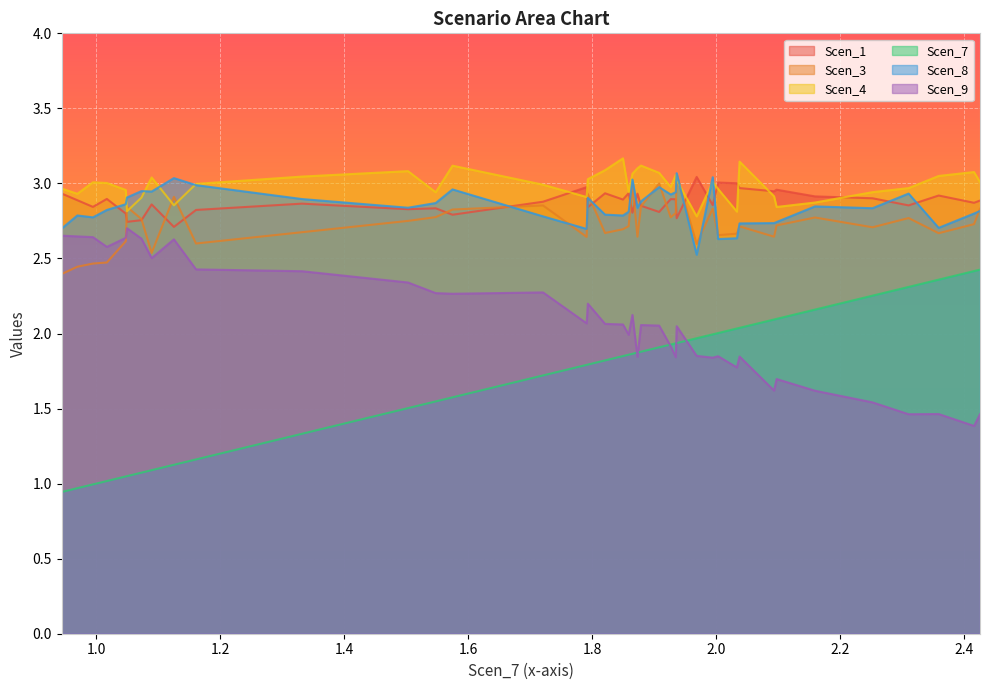

What is the total value across all series at Scen_9?

14.7